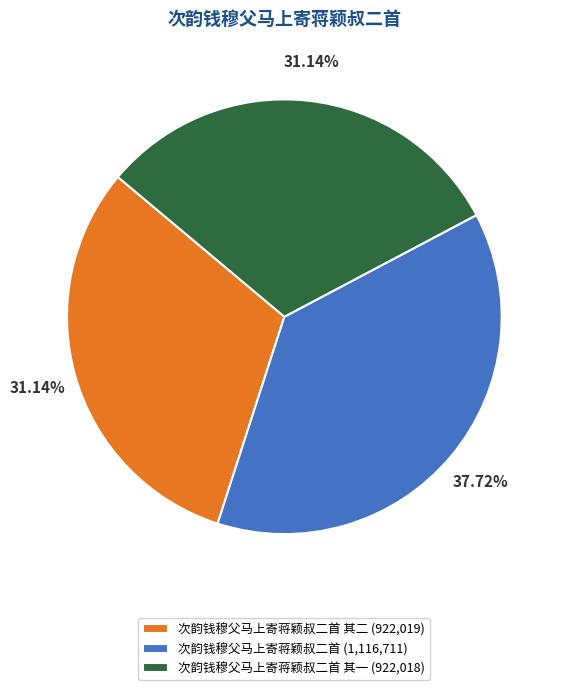

Do 次韵钱穆父马上寄蒋颖叔二首 其二 (922,019) and 次韵钱穆父马上寄蒋颖叔二首 (1,116,711) together represent more than half of the pie?

Yes